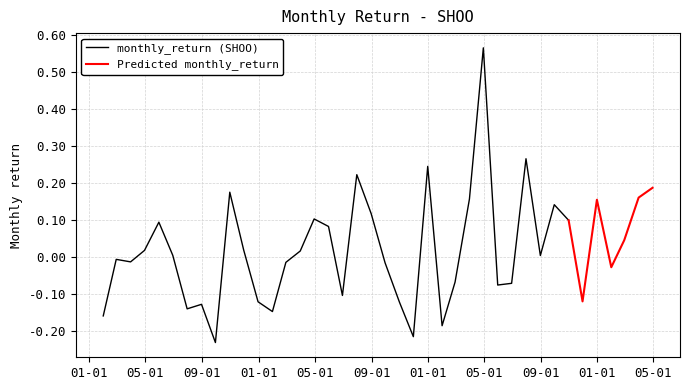

True or false: the data has more than 2 interior local peaks.

True